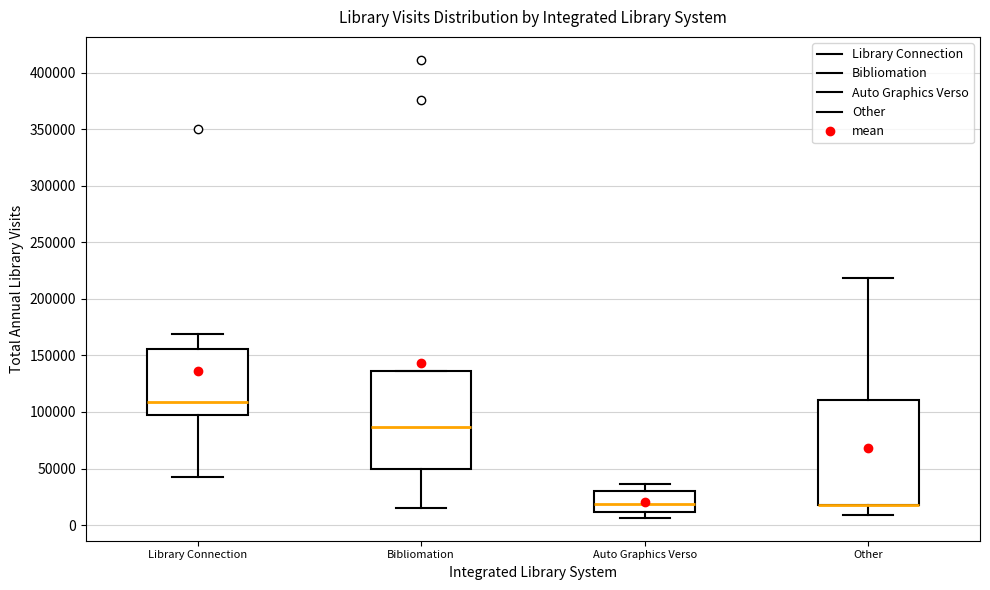

Reading left to right, transcribe this box plot: for each box, give where its median line is, the range the box spans, and where its two whiskers end, as read against the y-axis. The values are not printed on the chart, so give them approximately, as read against the axis.

Library Connection: median 110000, box 95000 to 155000, whiskers 45000 to 170000
Bibliomation: median 85000, box 50000 to 135000, whiskers 15000 to 135000
Auto Graphics Verso: median 20000, box 10000 to 30000, whiskers 5000 to 35000
Other: median 20000 (drawn on the box's lower edge), box 15000 to 110000, whiskers 10000 to 220000